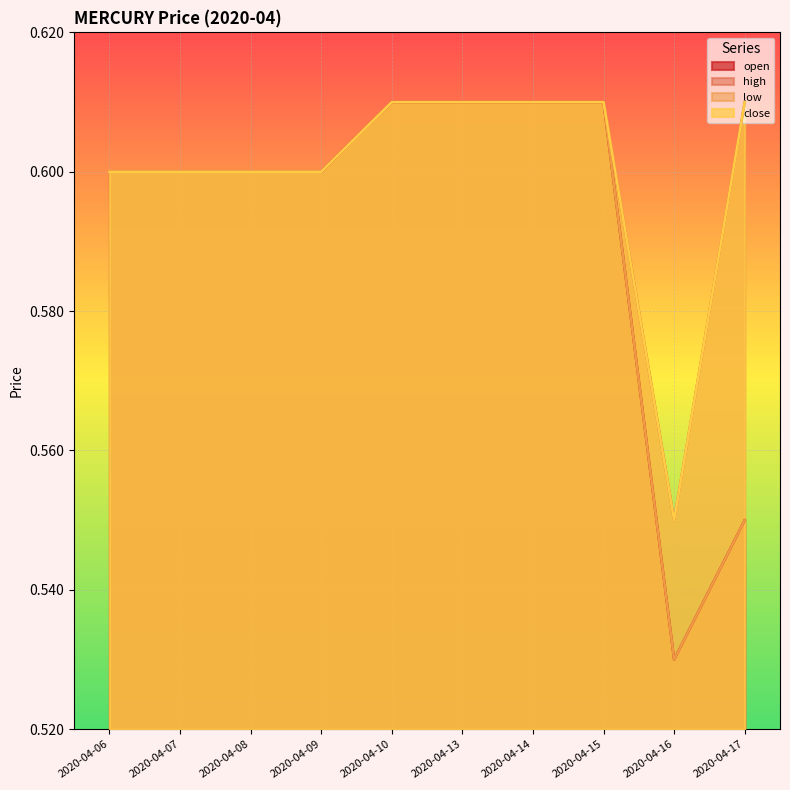

True or false: close and low intersect in this chart.

False